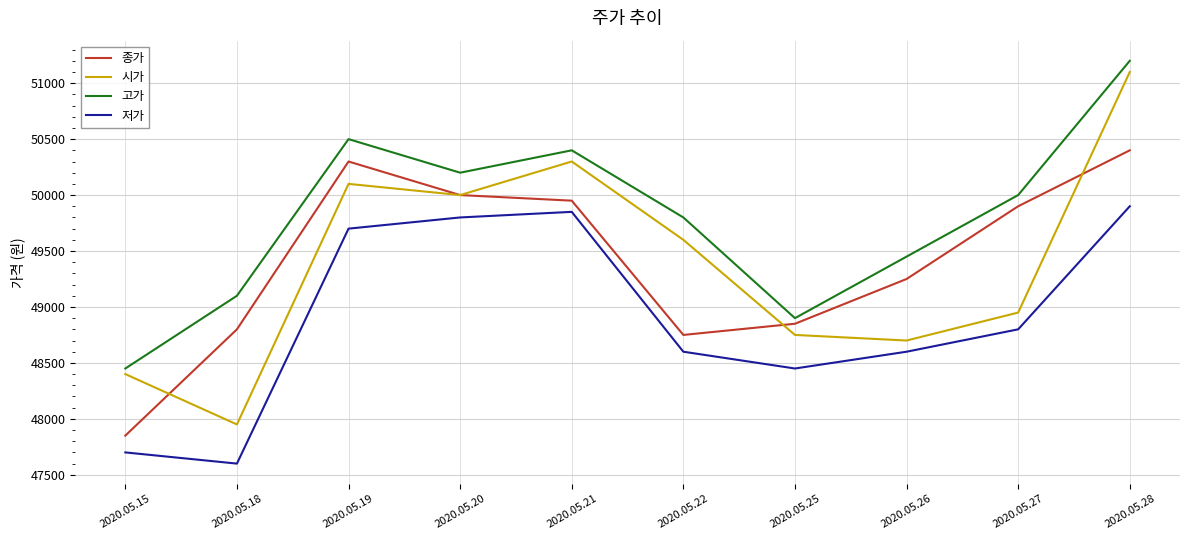

What is the total value across all series at 2020.05.18?

193450